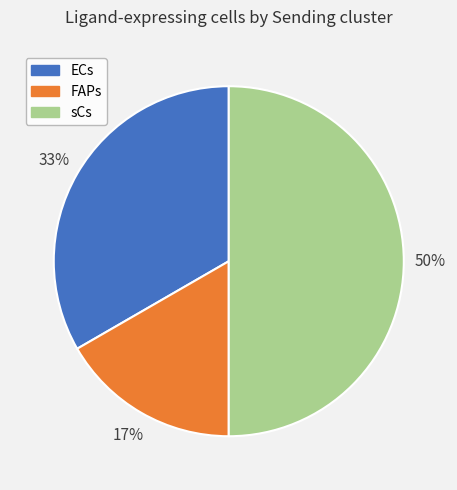

To the nearest percent, what is the difference between the largest and smallest slice percentages?

33%